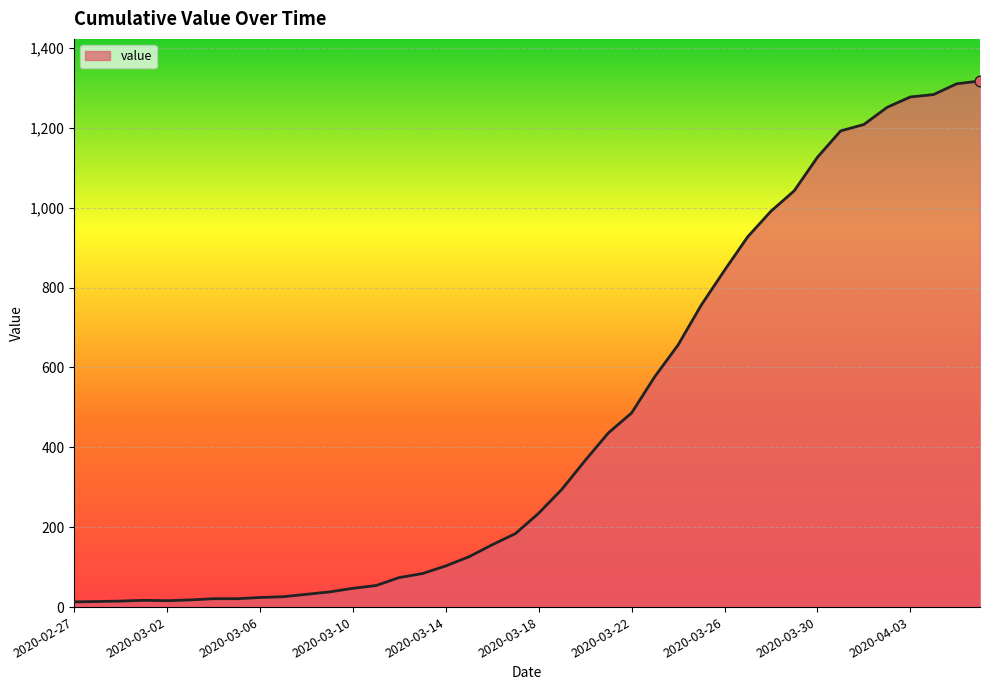

What is the maximum value shown in the chart?

1317